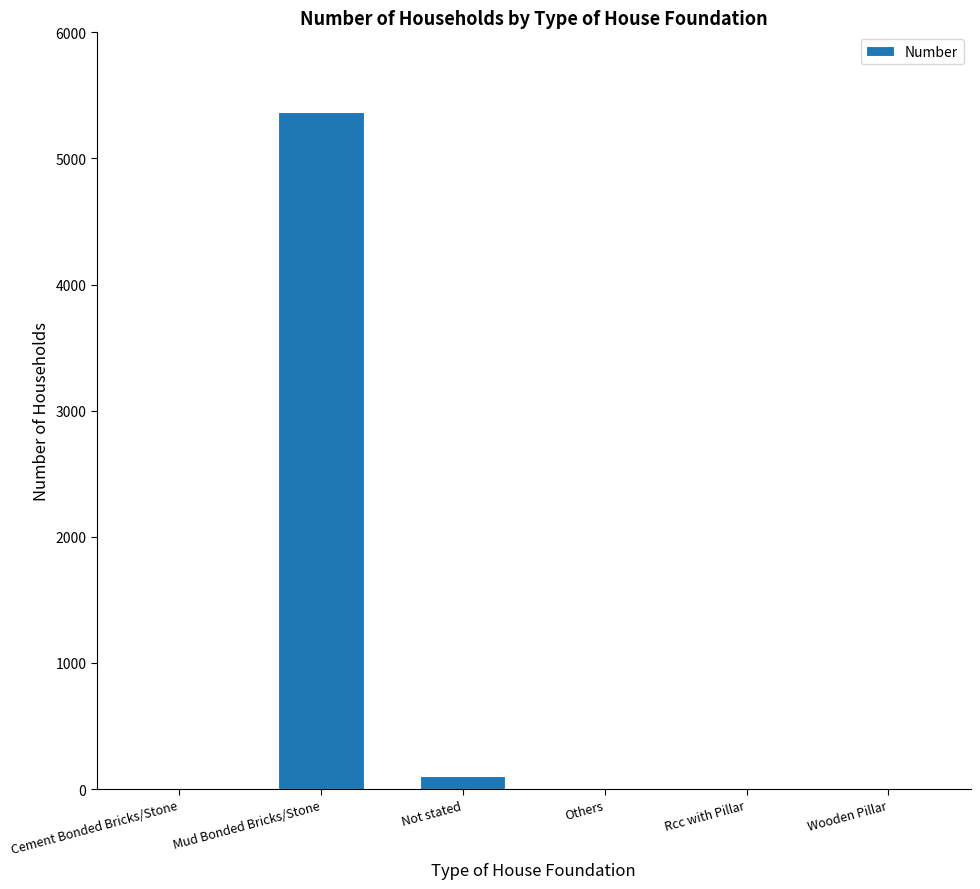

What is the sum of all values?

5480